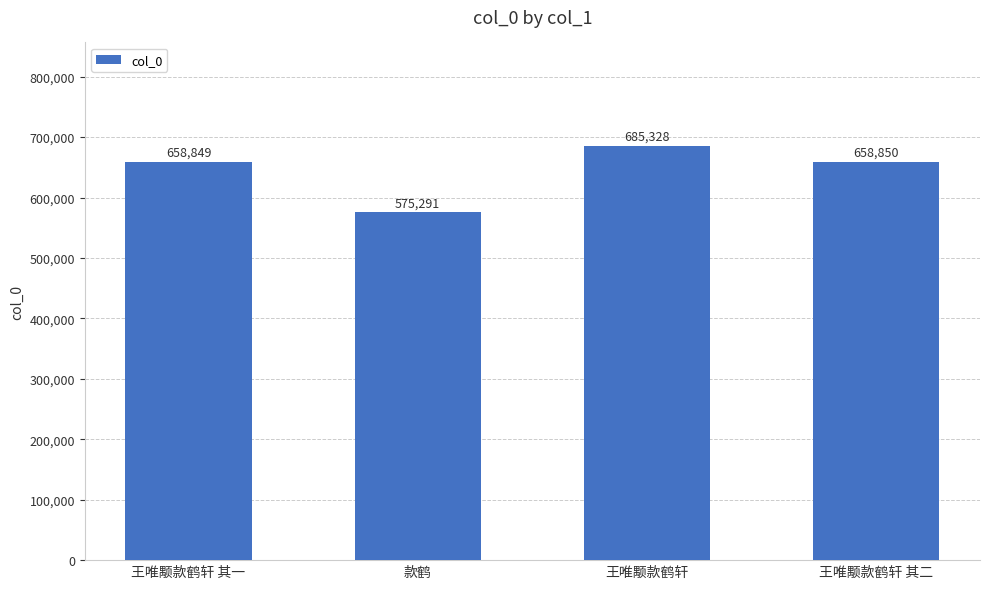

Which category has the lowest value across all series?

款鹤